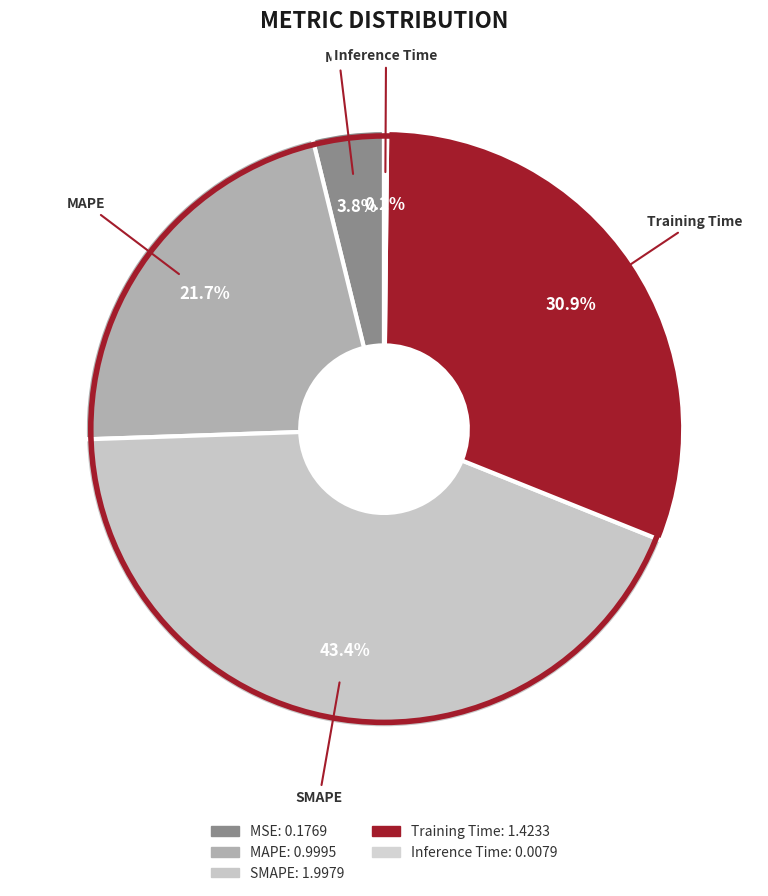

To the nearest percent, what is the difference between the MSE and MAPE slice percentages?

18%